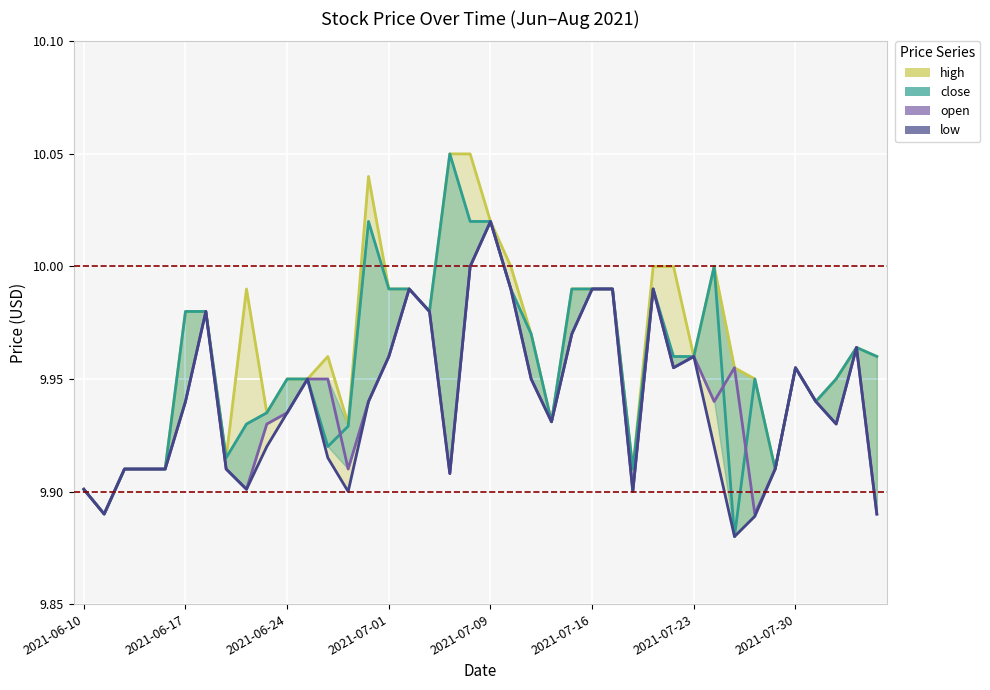

What are all the series names shown in the legend?

high, close, open, low